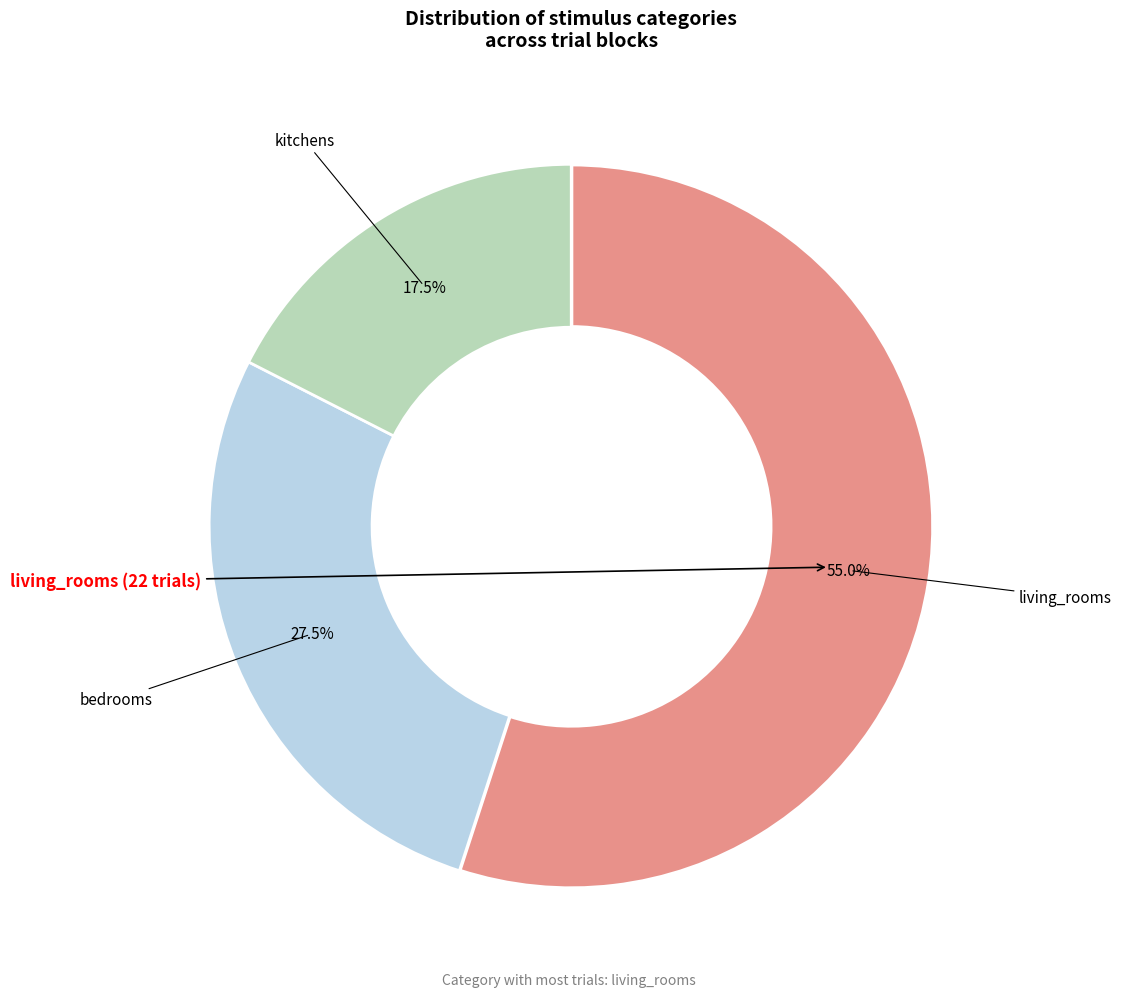

Combined, what portion of the pie is kitchens and bedrooms?

45.0%